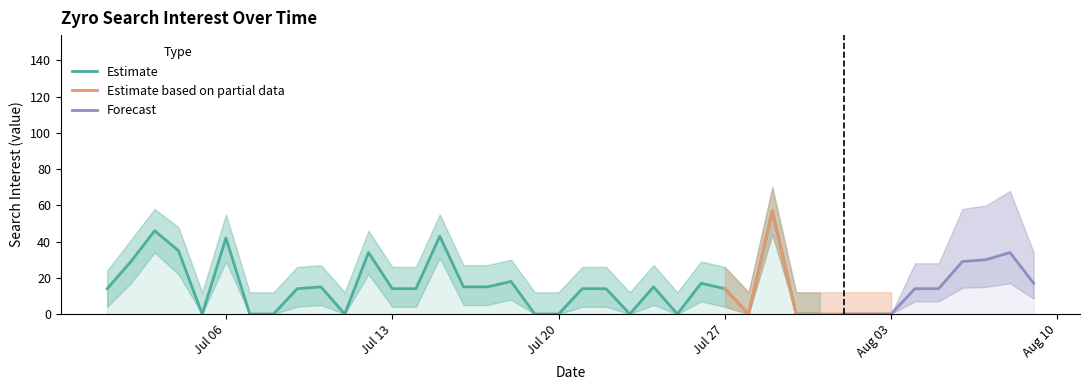

At which label does the data first exceed 14?

2015/07/02